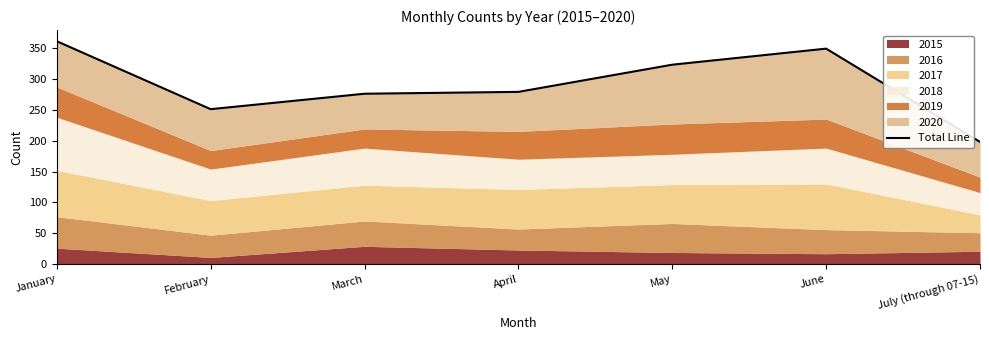

Which has a higher value, March or July (through 07-15)?

March